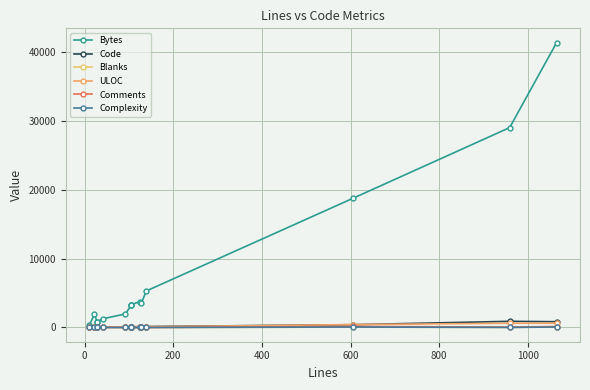

What is the difference between the maximum and second lowest values in the Blanks series?

89